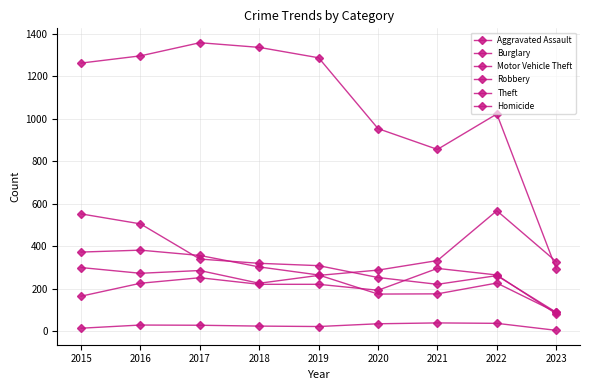

What is the total value across all series at 2019?

2363